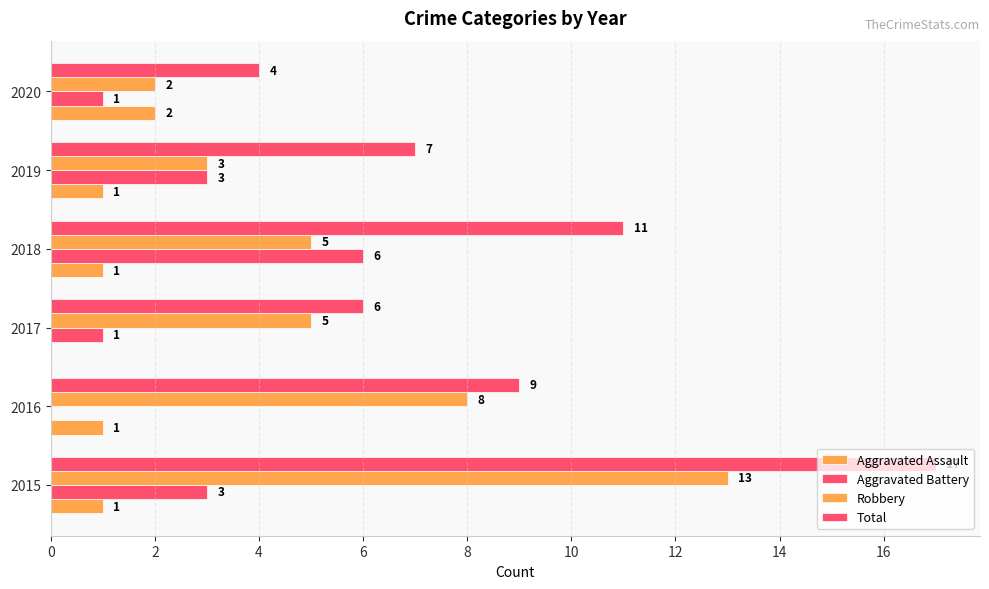

How many data points does each series have?

6